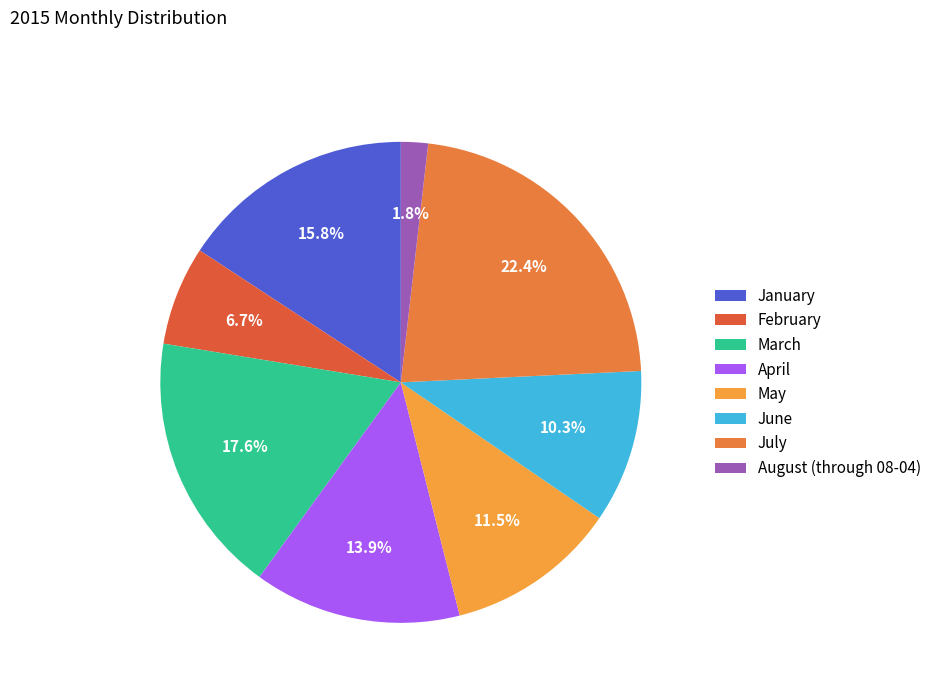

What is the total percentage of February and March?

24.2%